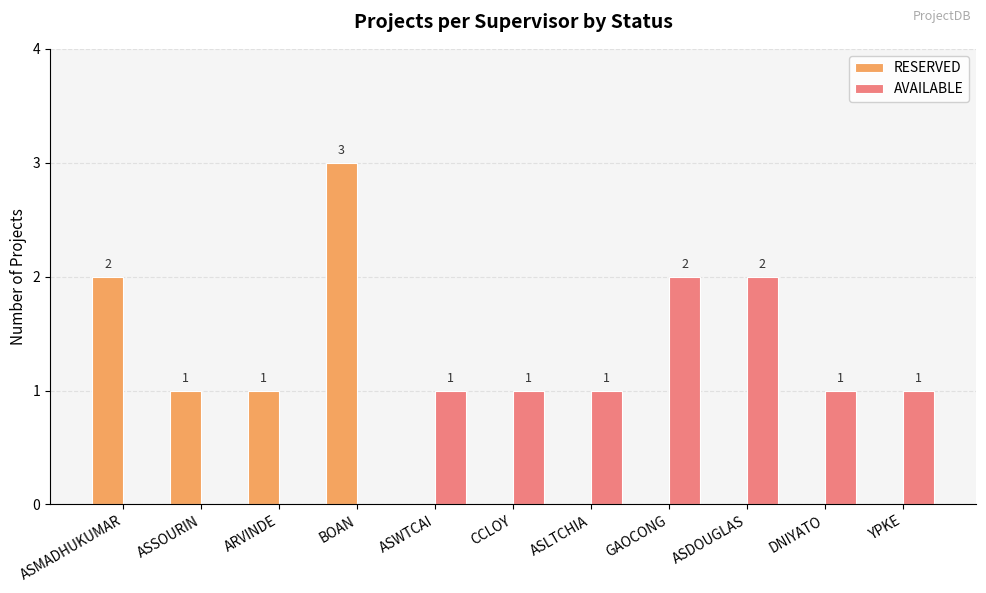

Reading left to right, transcribe all the data shown in this chart.

RESERVED: ASMADHUKUMAR=2	ASSOURIN=1	ARVINDE=1	BOAN=3	ASWTCAI=0	CCLOY=0	ASLTCHIA=0	GAOCONG=0	ASDOUGLAS=0	DNIYATO=0	YPKE=0
AVAILABLE: ASMADHUKUMAR=0	ASSOURIN=0	ARVINDE=0	BOAN=0	ASWTCAI=1	CCLOY=1	ASLTCHIA=1	GAOCONG=2	ASDOUGLAS=2	DNIYATO=1	YPKE=1